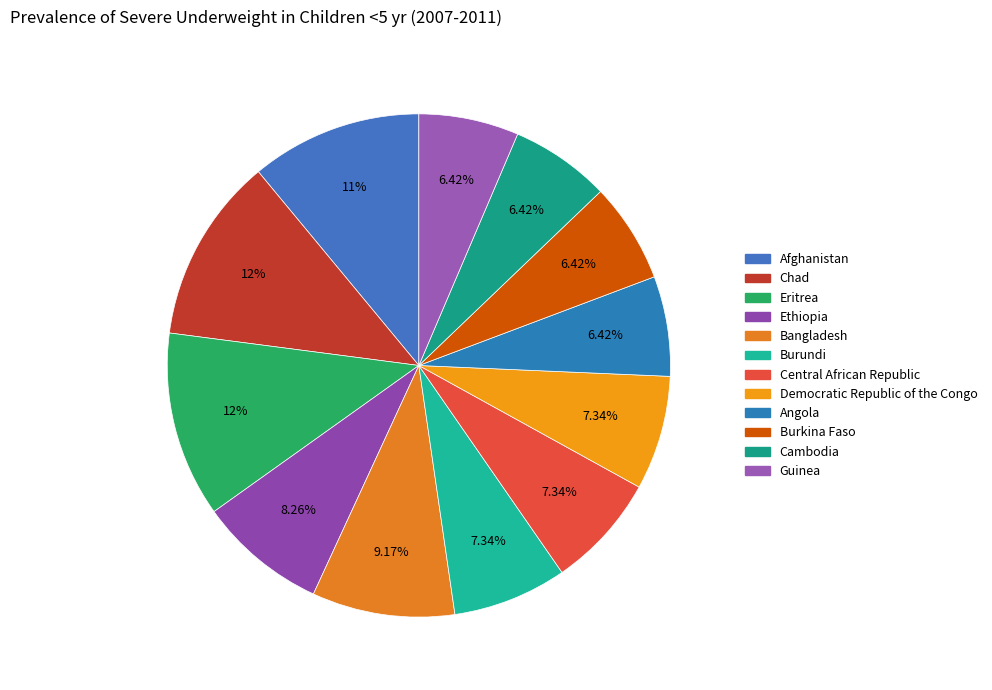

How many slices are in this pie chart?

12